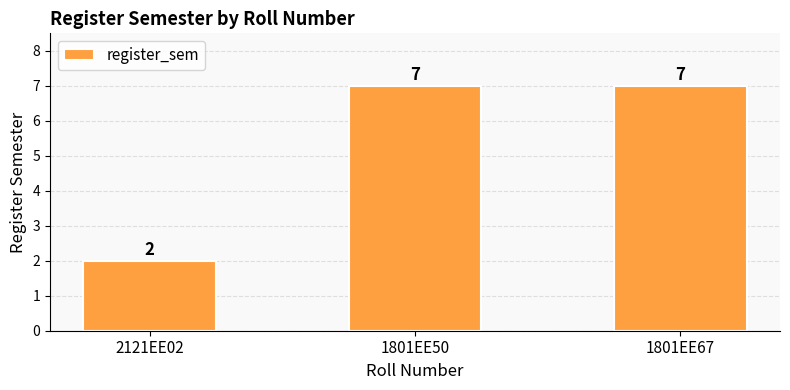

How many bars are there in total?

3